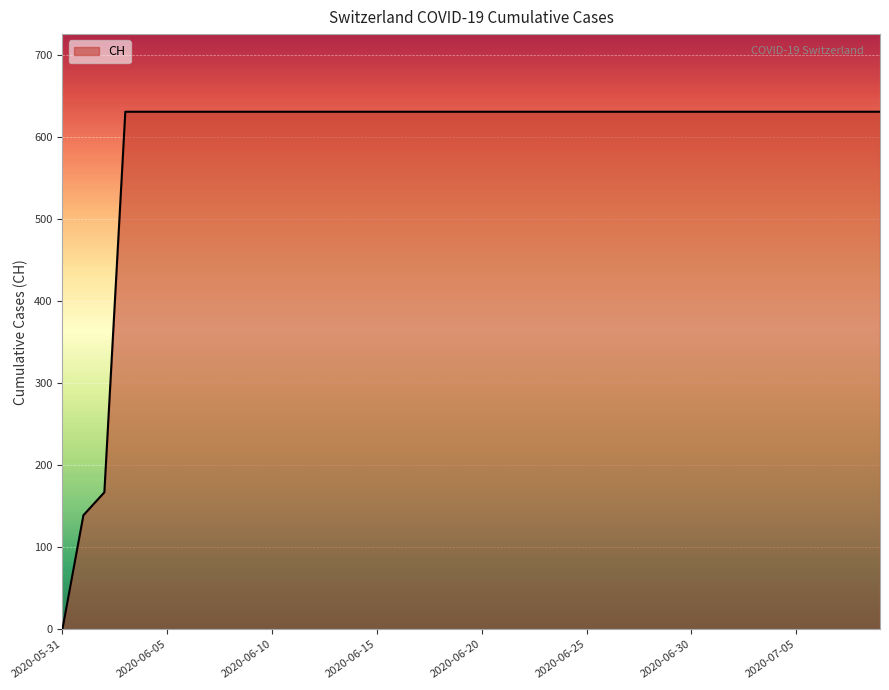

What is the maximum value shown in the chart?

631